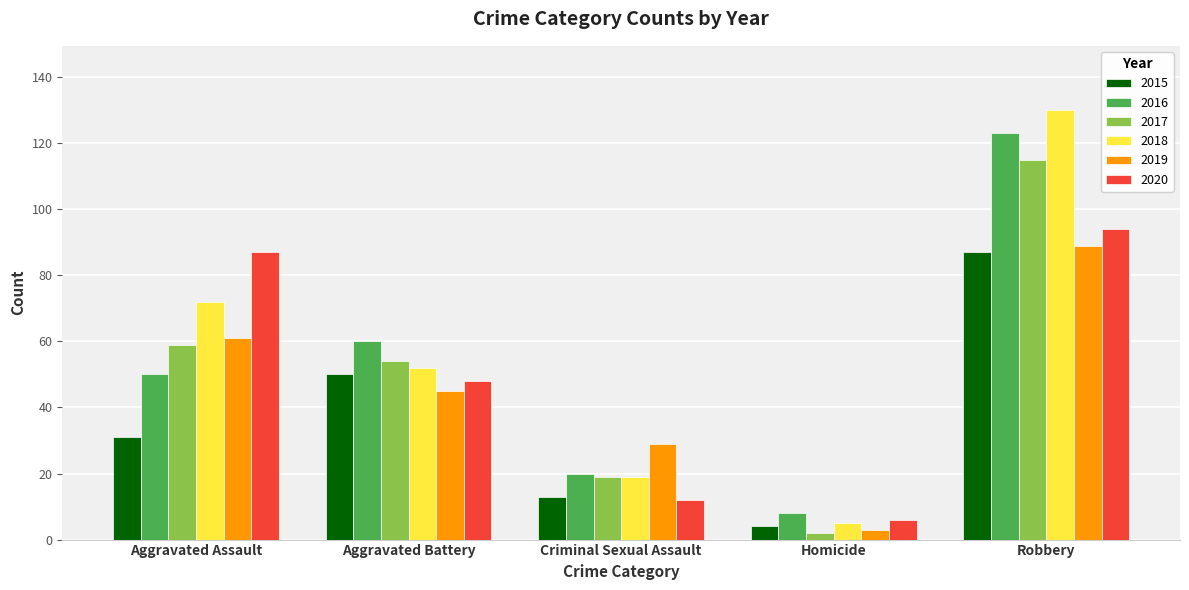

Reading right to left, transcribe all the data shown in this chart.

2015: 87	4	13	50	31
2016: 123	8	20	60	50
2017: 115	2	19	54	59
2018: 130	5	19	52	72
2019: 89	3	29	45	61
2020: 94	6	12	48	87